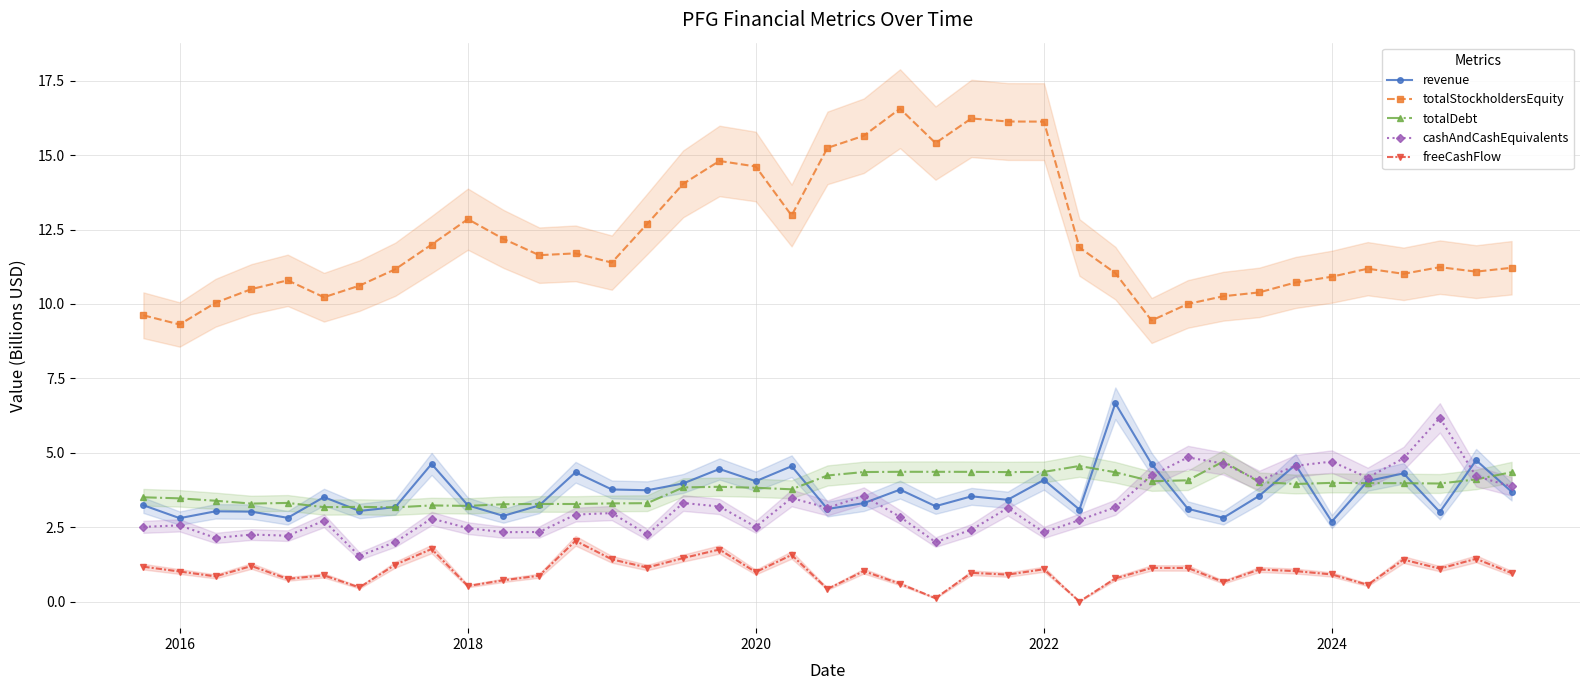

What is the value of the cashAndCashEquivalents point at the 34th from the left?

4.7